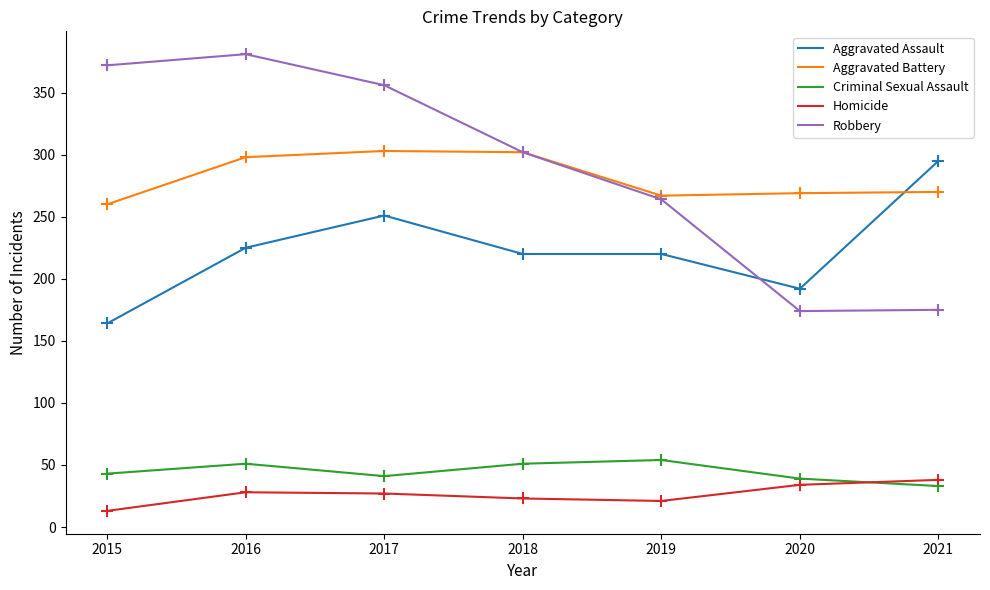

Which series changed the most between 2018 and 2020?

Robbery